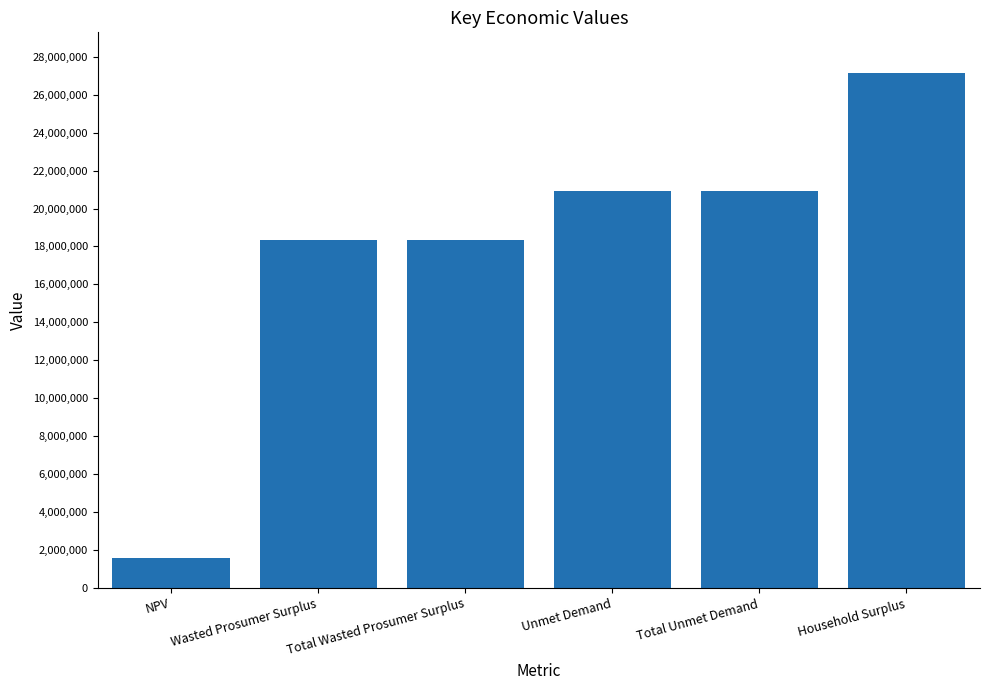

Between NPV and Unmet Demand, which is larger?

Unmet Demand